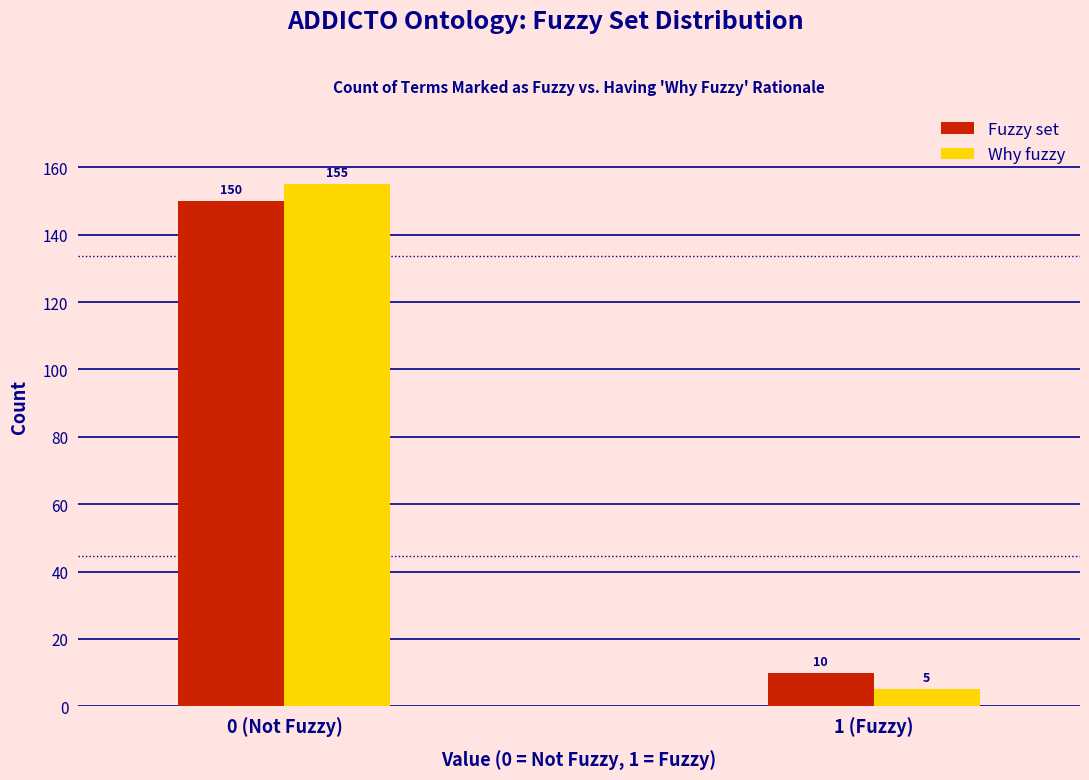

Reading left to right, extract all data points from this chart.

Fuzzy set: 150	10
Why fuzzy: 155	5